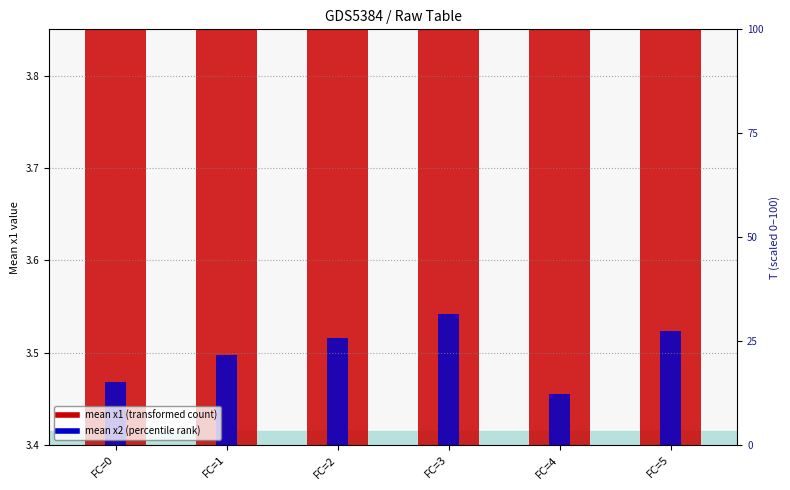

Is the value of mean x1 (transformed count) at FC=1 greater than the value of mean x2 (percentile rank) at FC=1?

Yes